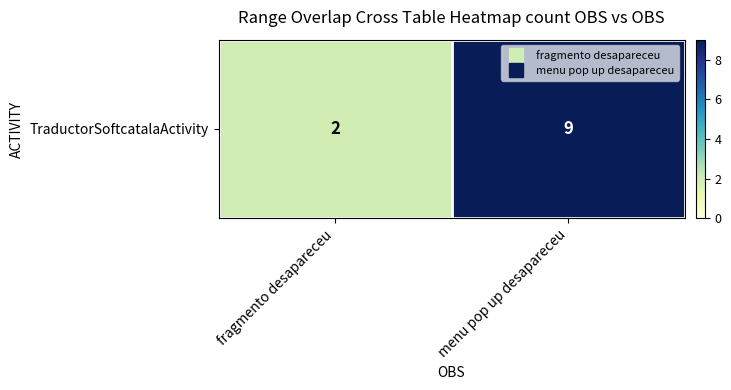

List the labels in order of value, smallest first.

fragmento desapareceu, menu pop up desapareceu